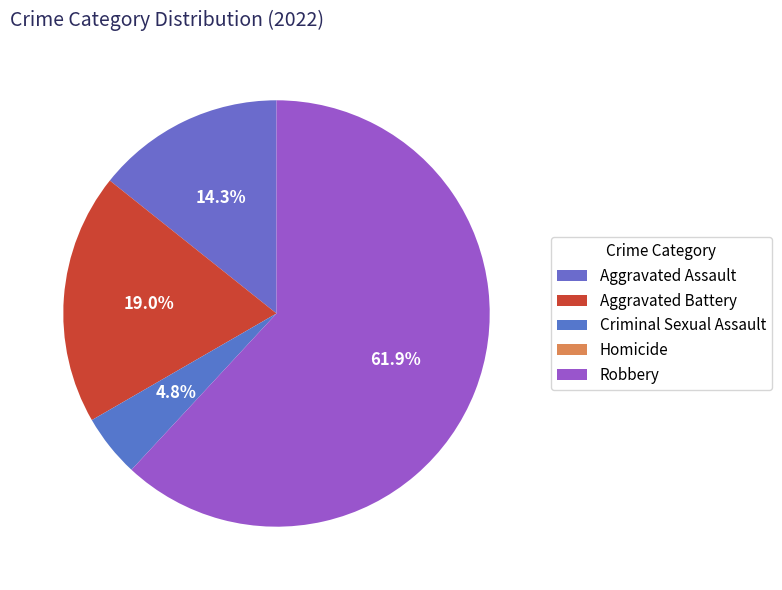

What is the largest slice in the pie chart?

Robbery